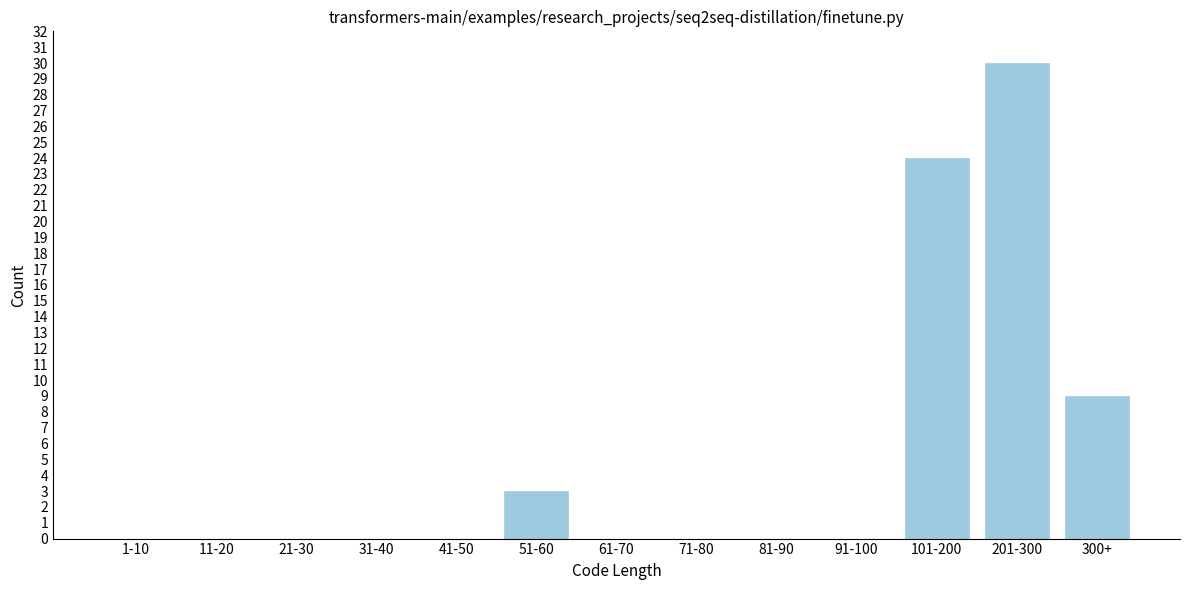

Reading right to left, transcribe all the data shown in this chart.

300+=9	201-300=30	101-200=24	91-100=0	81-90=0	71-80=0	61-70=0	51-60=3	41-50=0	31-40=0	21-30=0	11-20=0	1-10=0